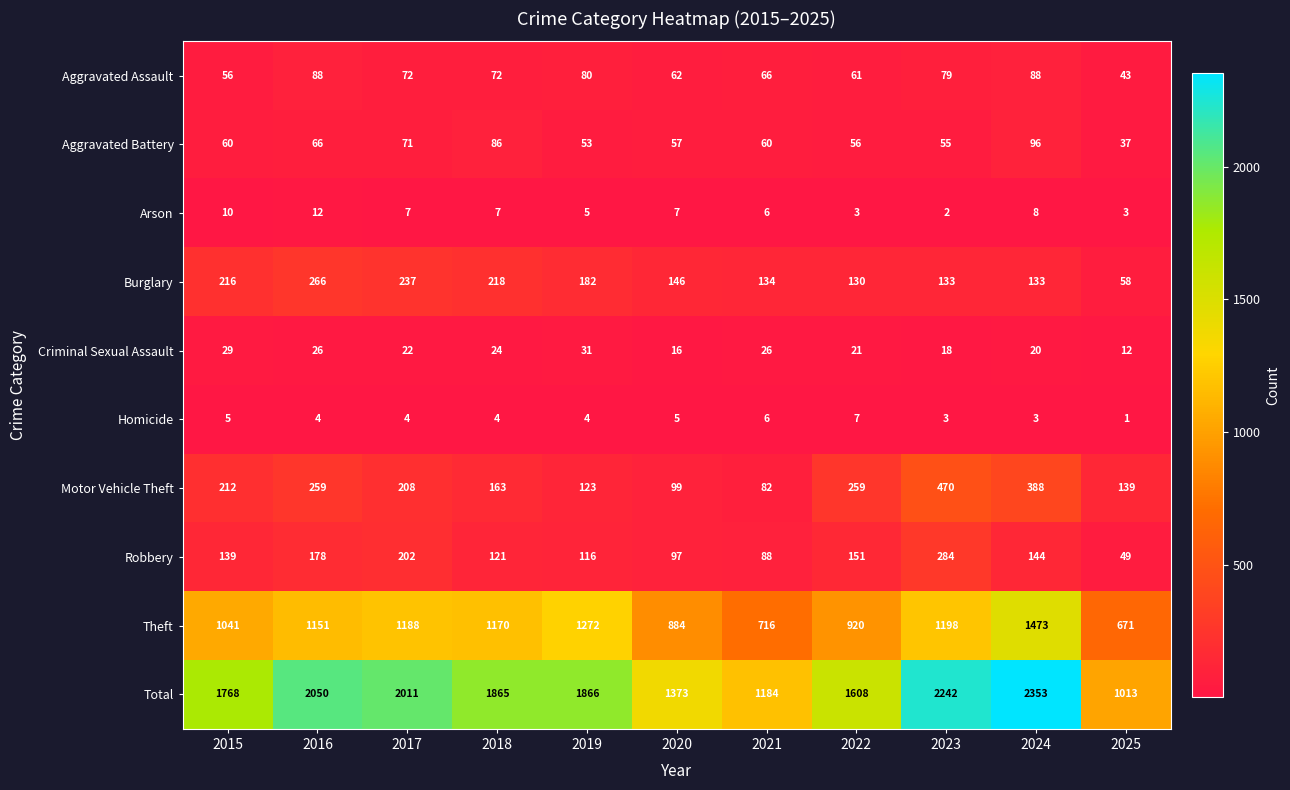

Which series changed the most between 2016 and 2023?

Motor Vehicle Theft